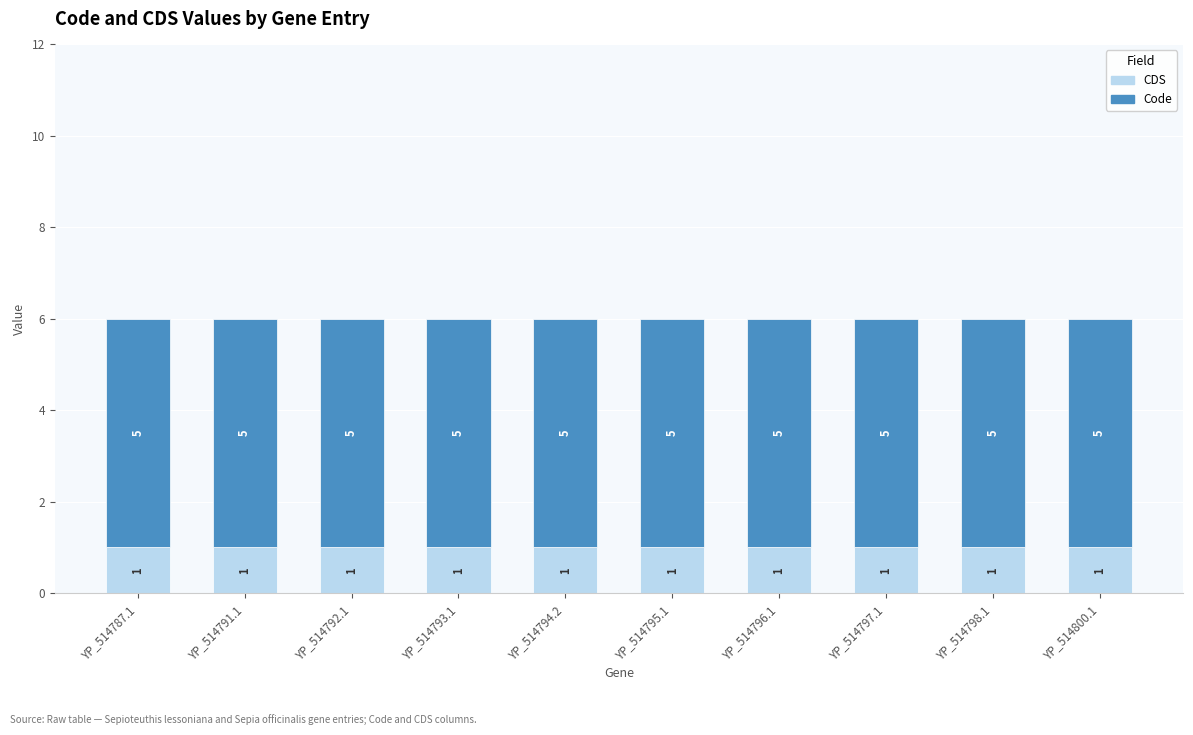

What is the highest value of the CDS series?

1